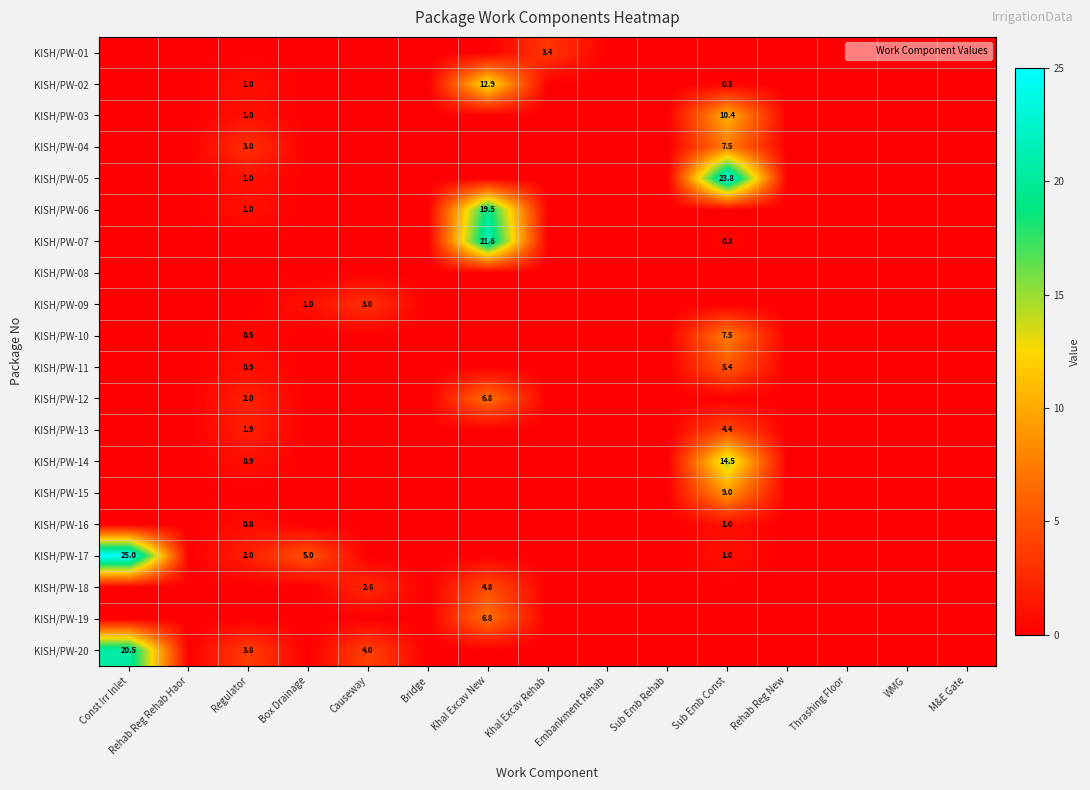

What is the maximum value shown in the chart?

25.0